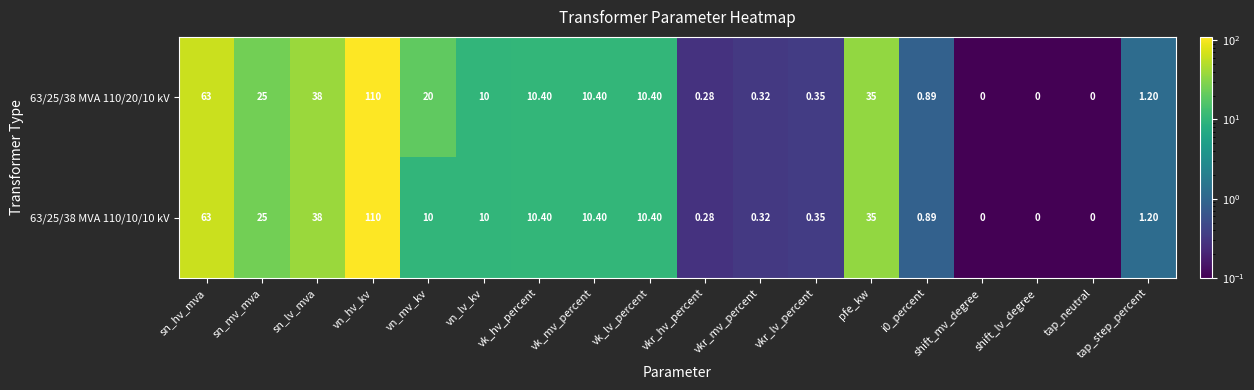

Which series has the largest total across all categories?

63/25/38 MVA 110/20/10 kV